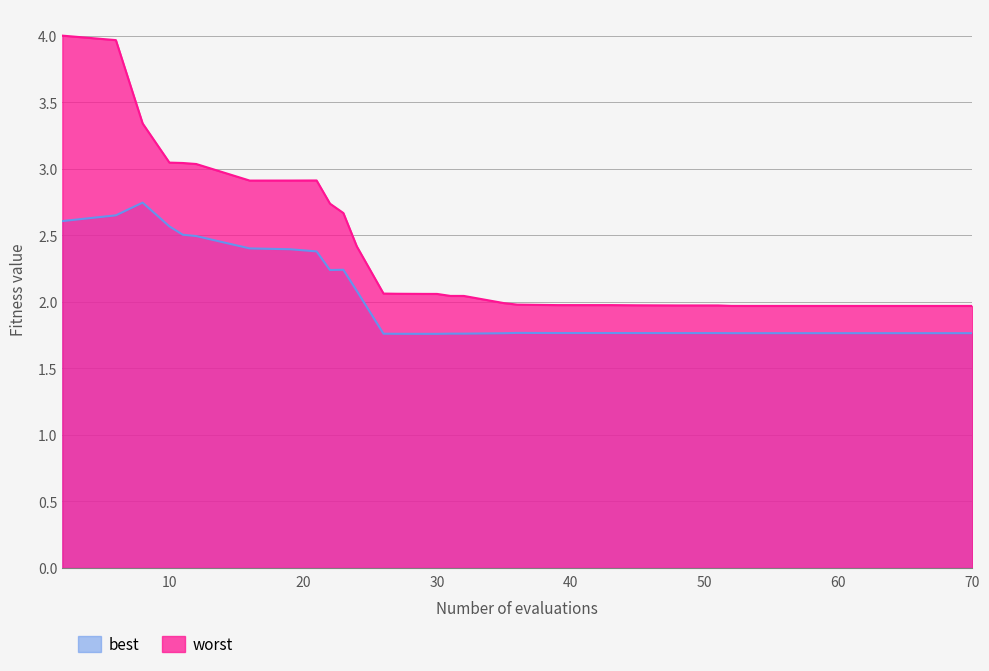

What is the average value of the best series?

2.0